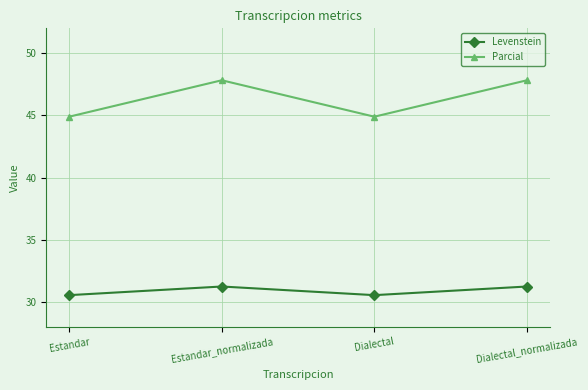

Read the Parcial value at Dialectal_normalizada.

47.8